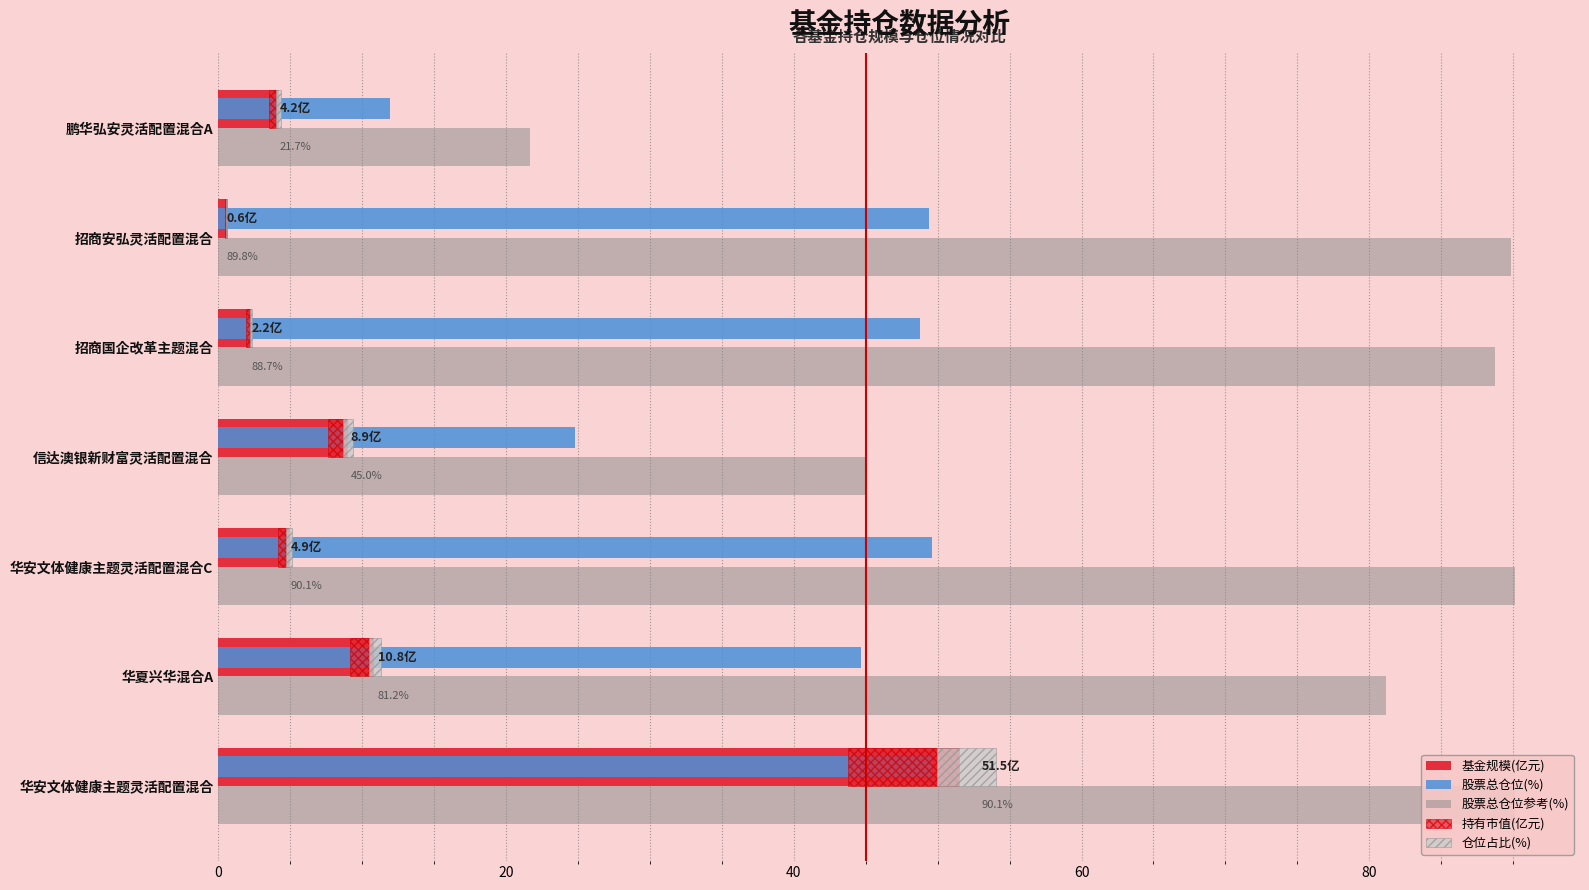

What are all the series names shown in the legend?

基金规模(亿元), 股票总仓位(%), 股票总仓位参考(%), 持有市值(亿元), 仓位占比(%)